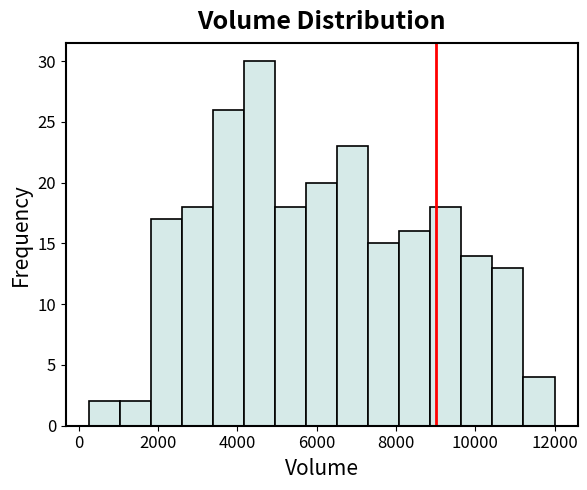

Around what value on the x-axis is the tallest bar? Give the approximate position of its centre, as read against the axis.

4600